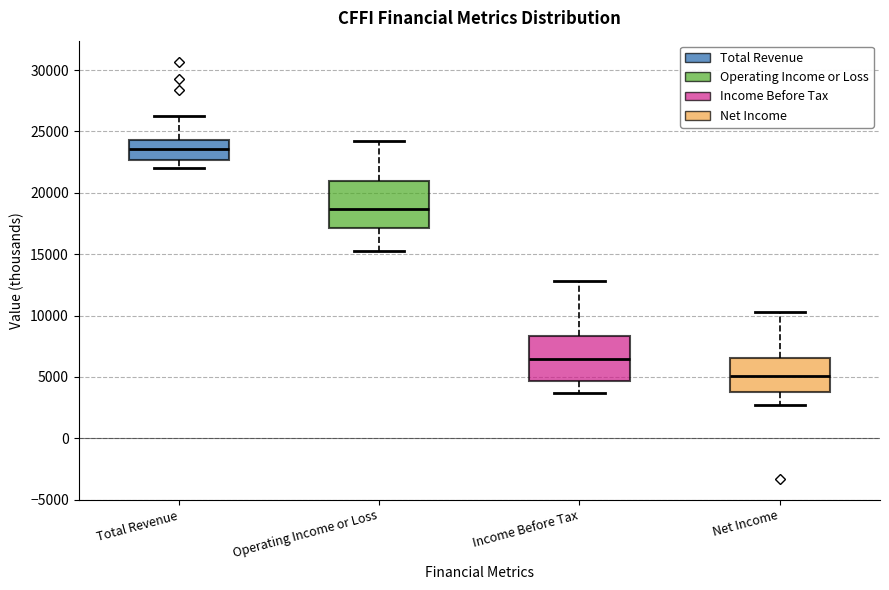

Which box's median line is the lowest?

Net Income